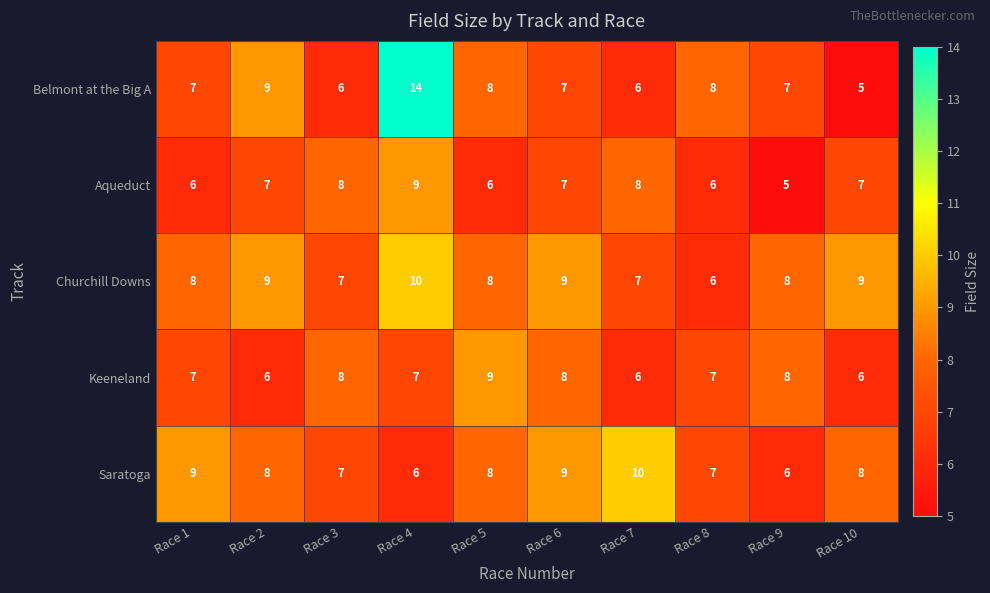

What is the difference between the maximum and second lowest values in the Churchill Downs series?

3